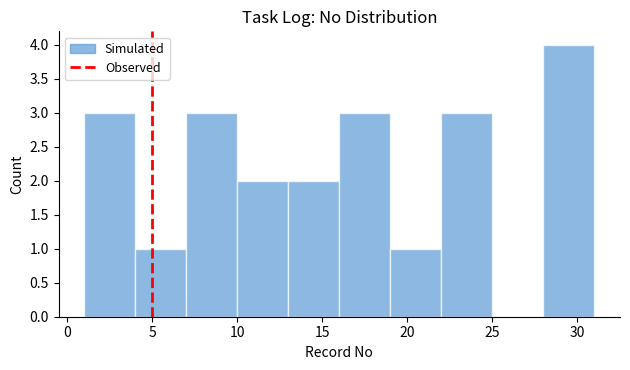

How tall is the bar that spans 7 to 10 on the x-axis? The values are not printed on the chart, so give them approximately, as read against the axis.

3